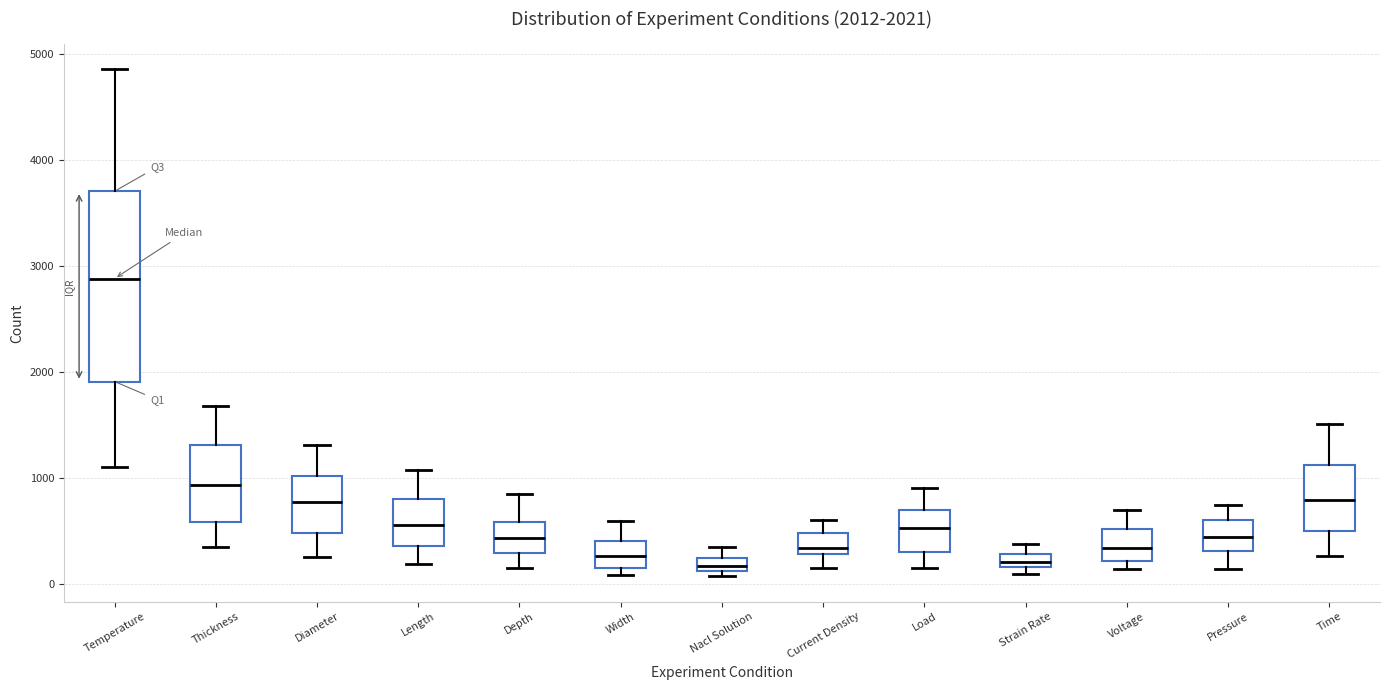

Comparing the boxes themselves (not the whiskers), which one is the tallest?

Temperature